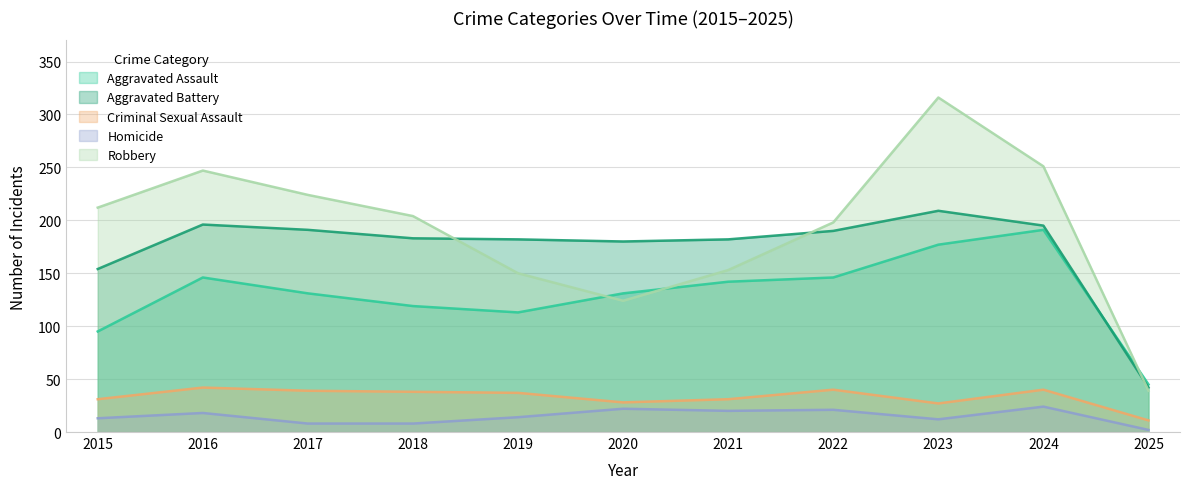

How many data points in Homicide are less than 14?

5